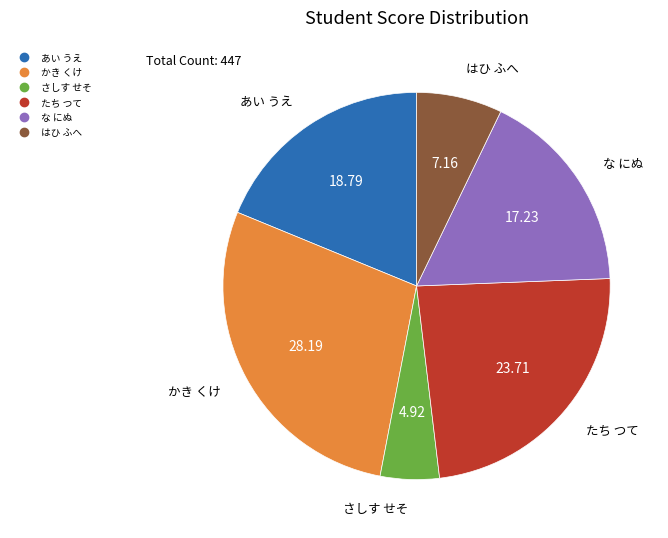

Does any single category account for the majority?

No